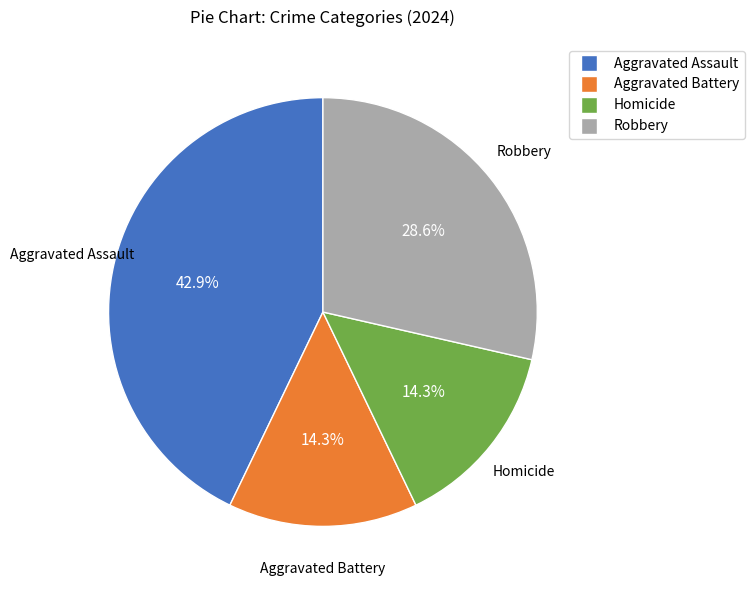

Count the number of slices in the pie.

4